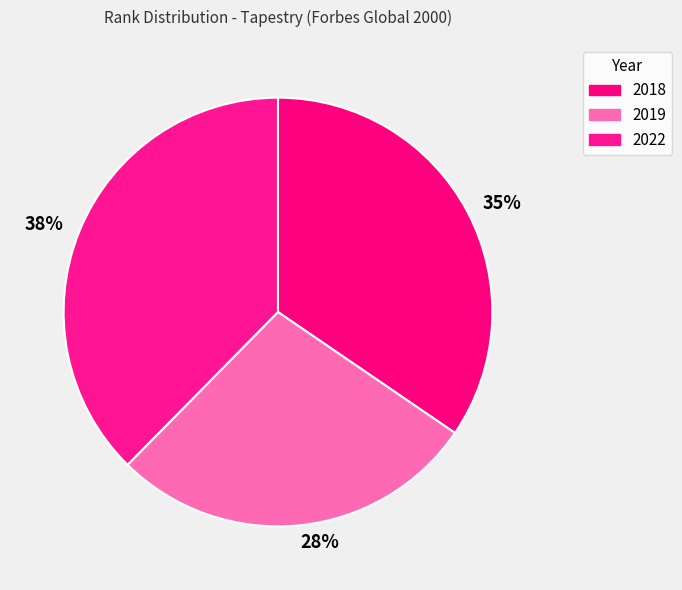

What is the largest slice in the pie chart?

38%